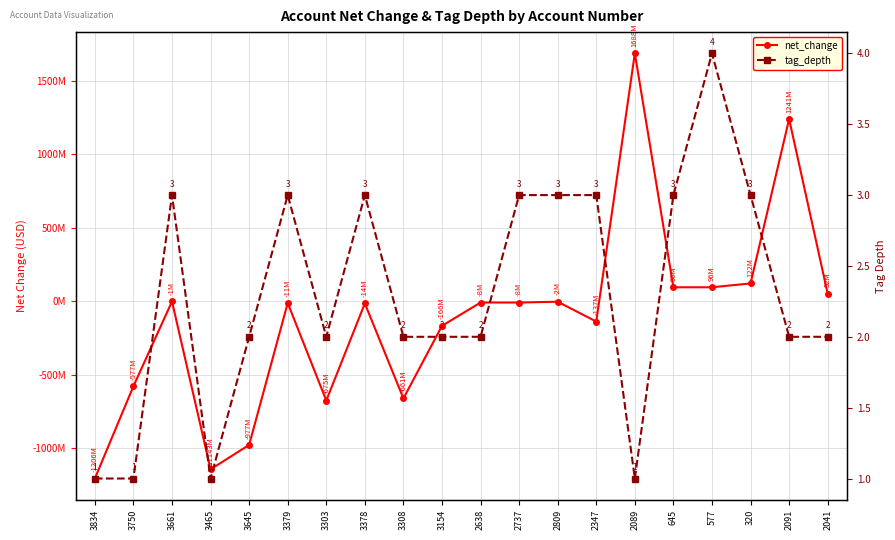

Rank the series by their maximum value, from lowest to highest.

tag_depth, net_change